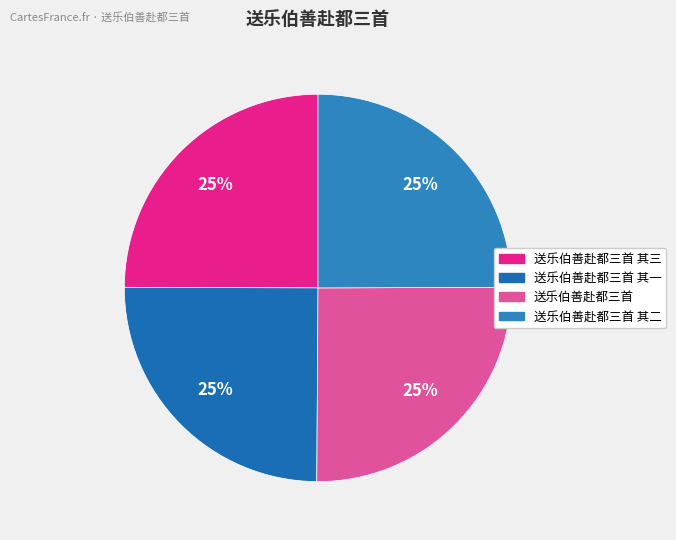

How many segments does this pie chart have?

4